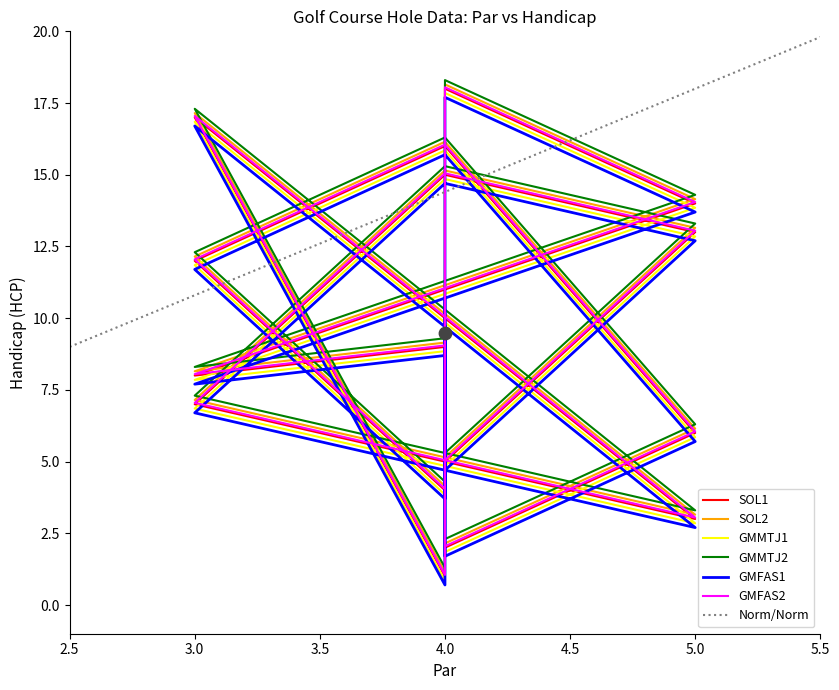

What is the minimum value for Norm/Norm?

9.0